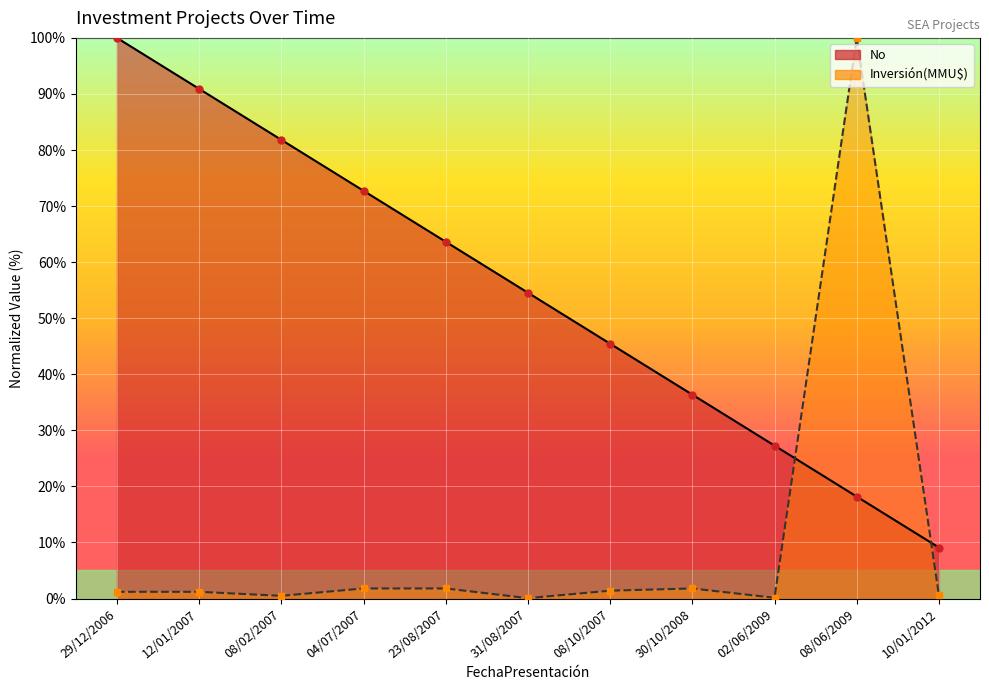

Is it true that No equals 65.2 at 30/10/2008?

False